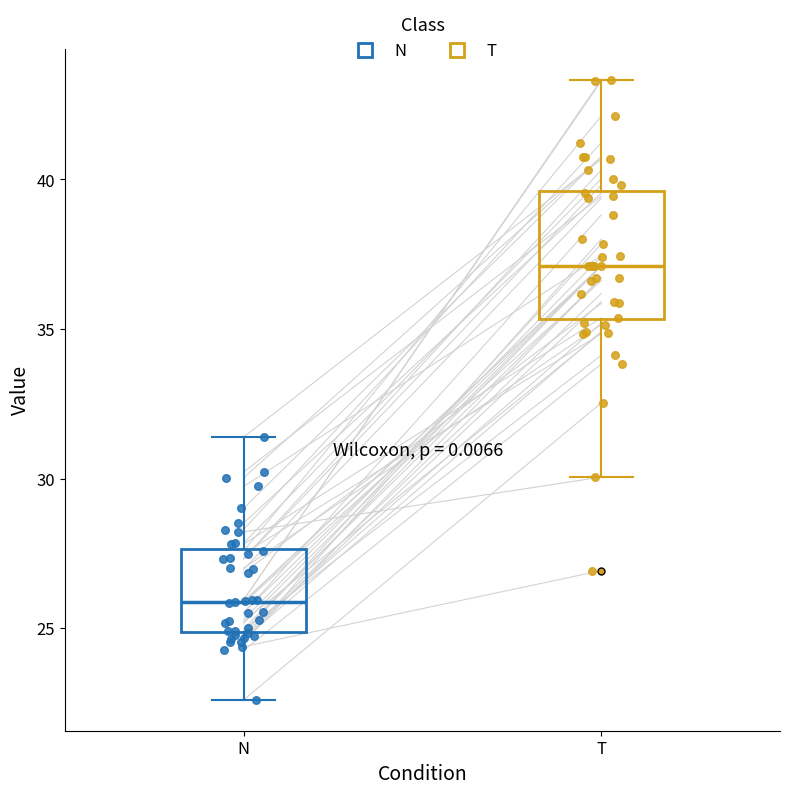

Reading left to right, read every box against the y-axis: the position of its median line, the range the box covers, and the ends of its whiskers. The values are not printed on the chart, so give them approximately, as read against the axis.

N: median 26.0, box 25.0 to 27.5, whiskers 22.5 to 31.5
T: median 37.0, box 35.5 to 39.5, whiskers 30.0 to 43.5